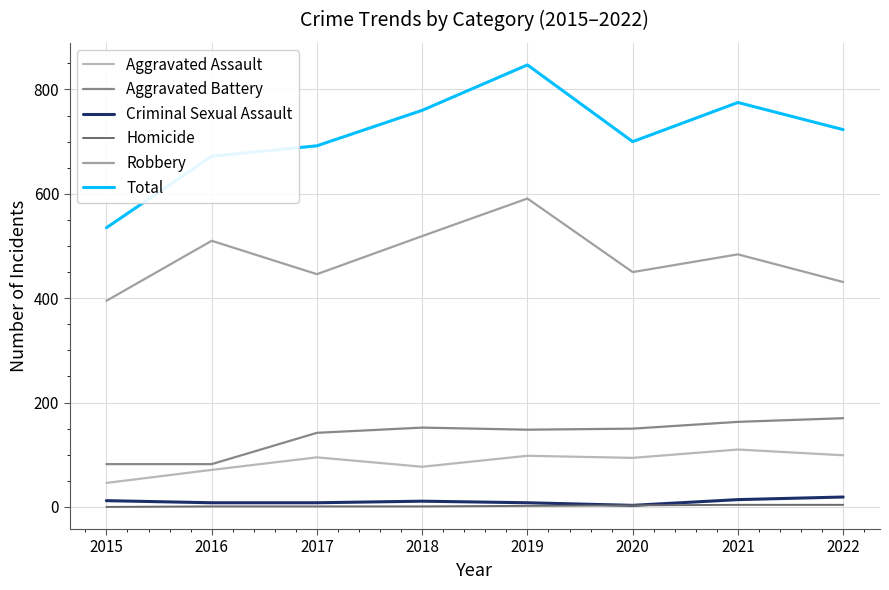

Between 2015 and 2017, which series saw the biggest shift?

Total